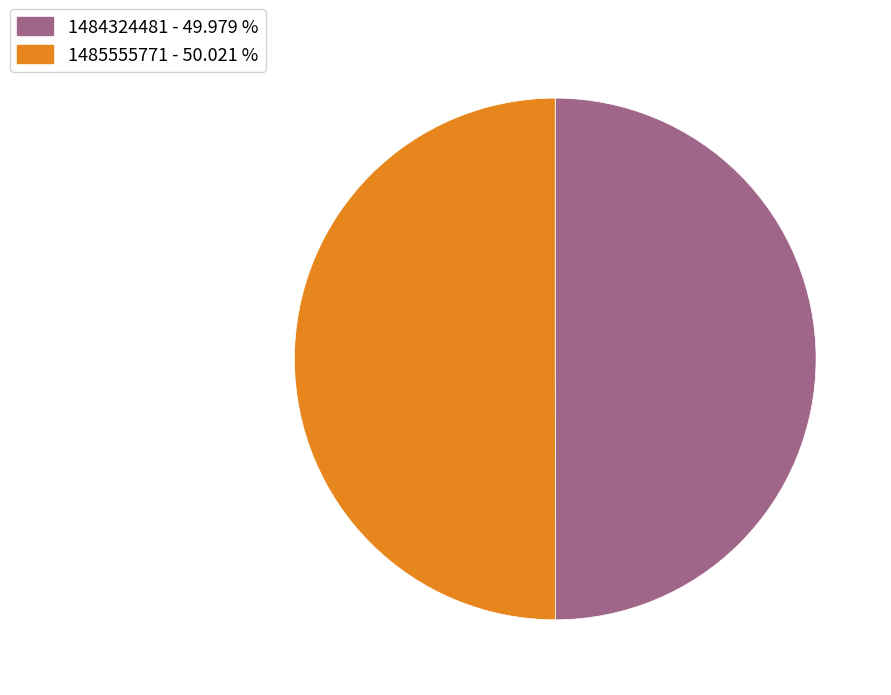

How many segments does this pie chart have?

2